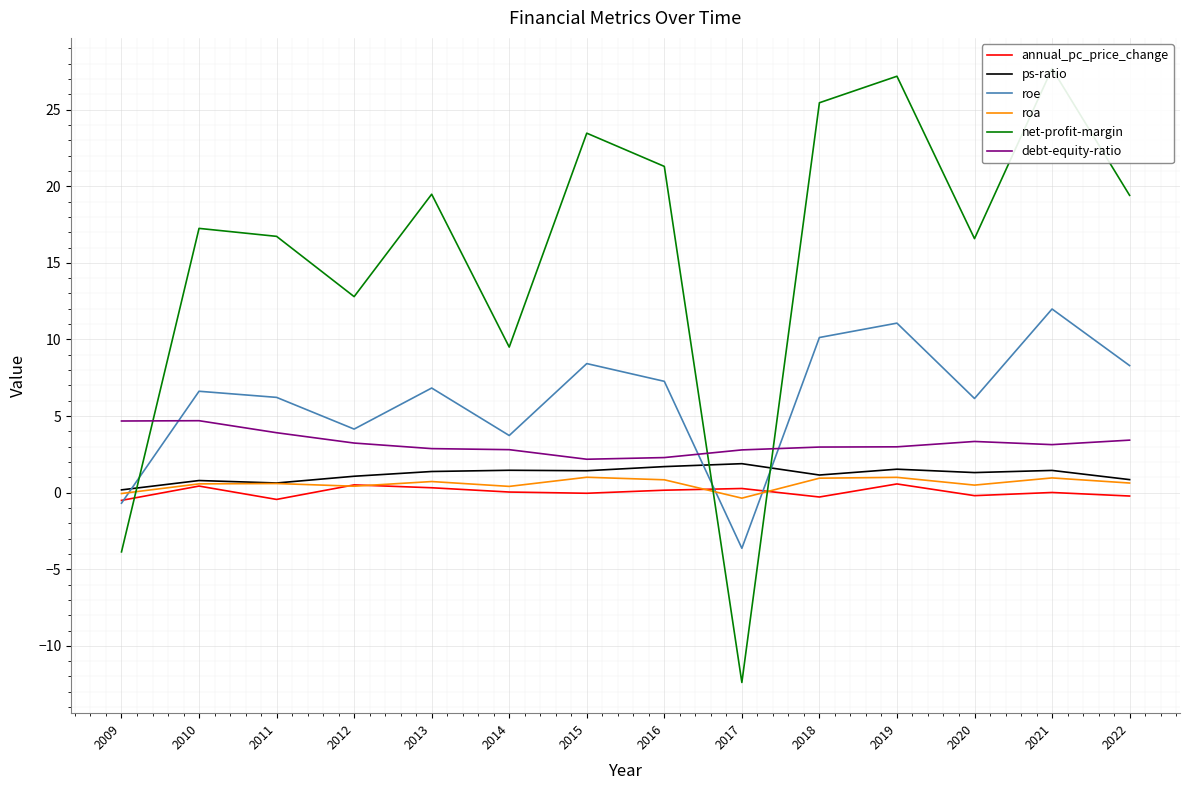

True or false: roa has a value of 1.1 at 2022.

False